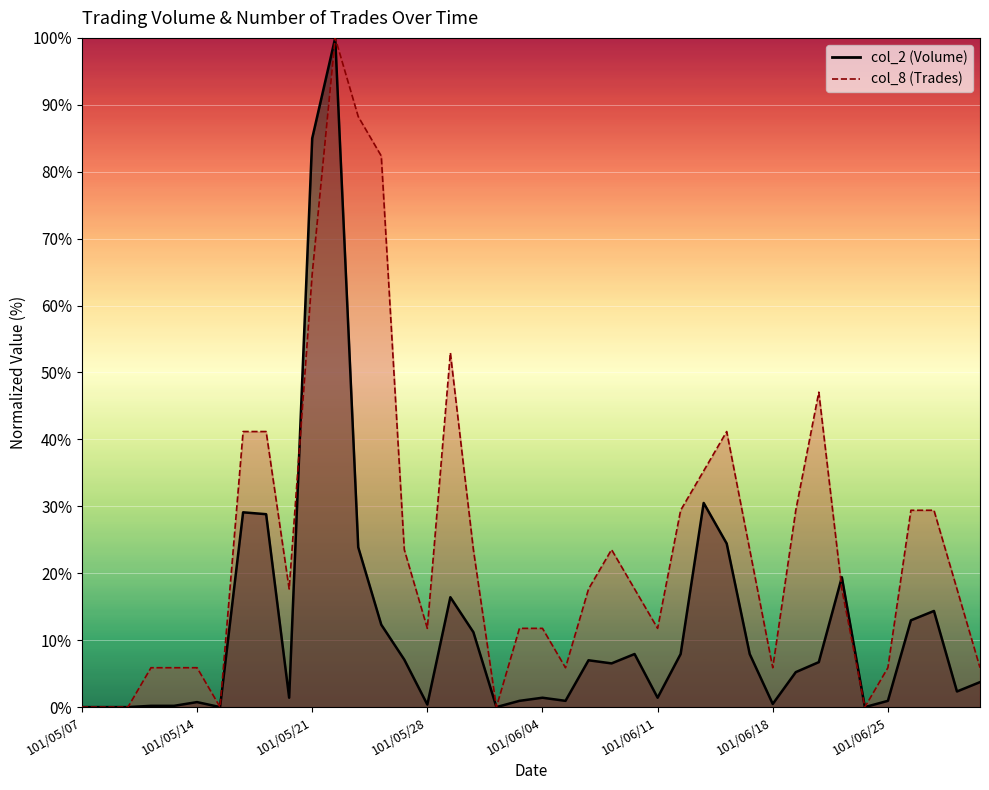

Where does the col_8 (Trades) series first go above 17?

101/05/16